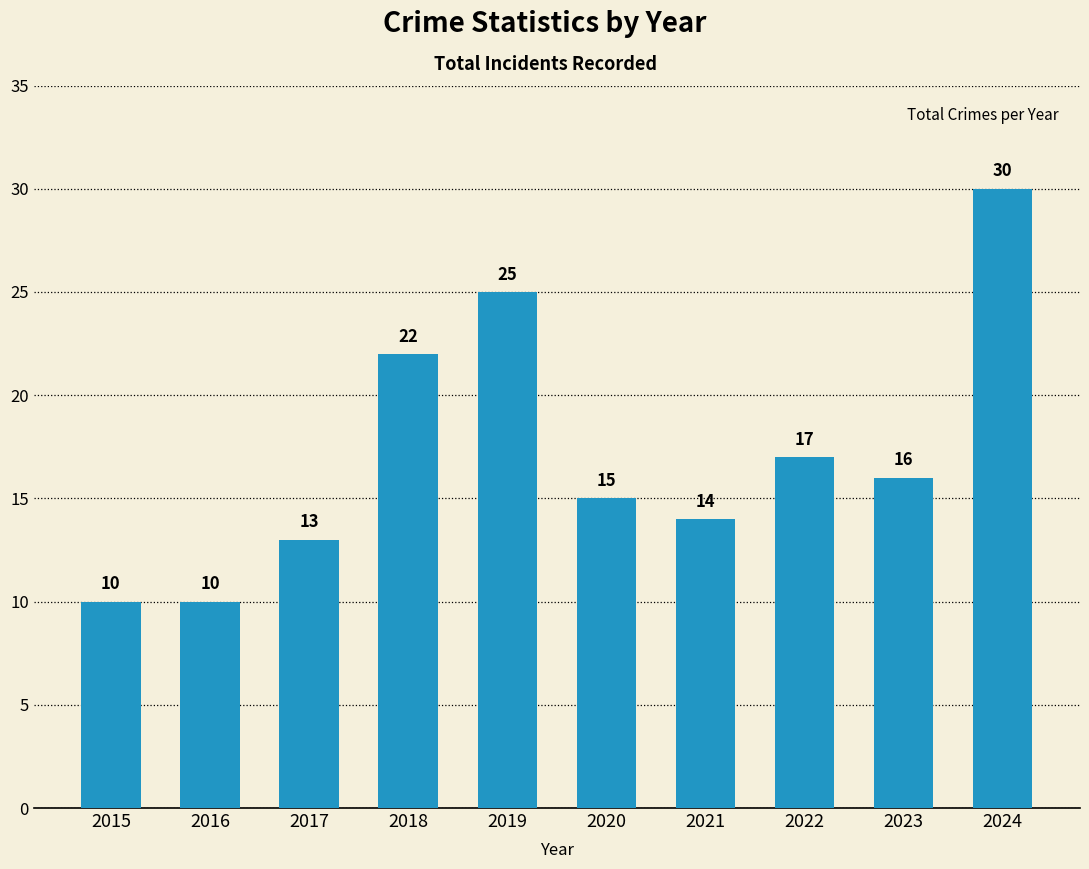

What is the value of the 6th bar from the left?

15